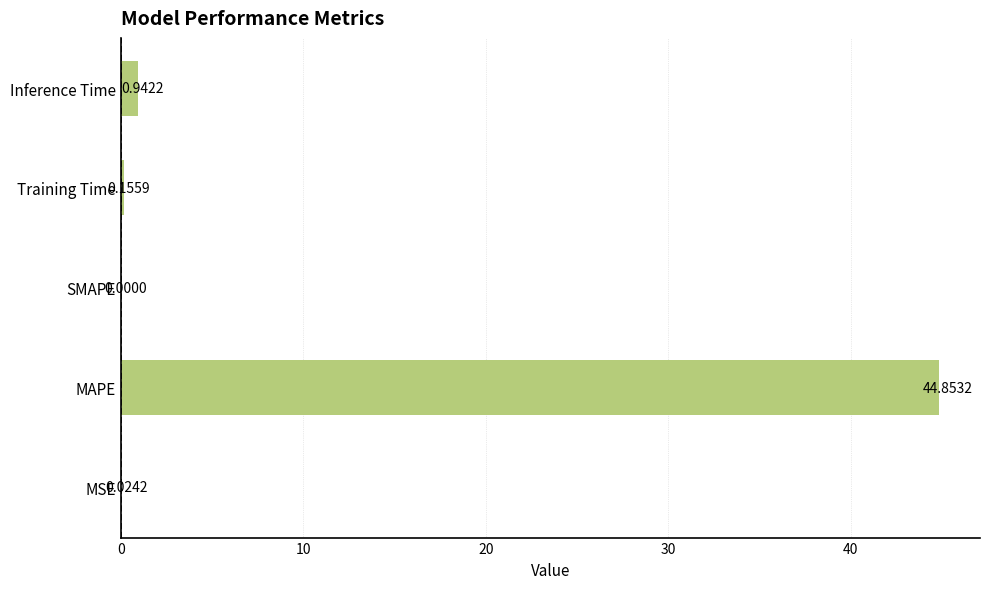

What is the sum of all values?

46.0